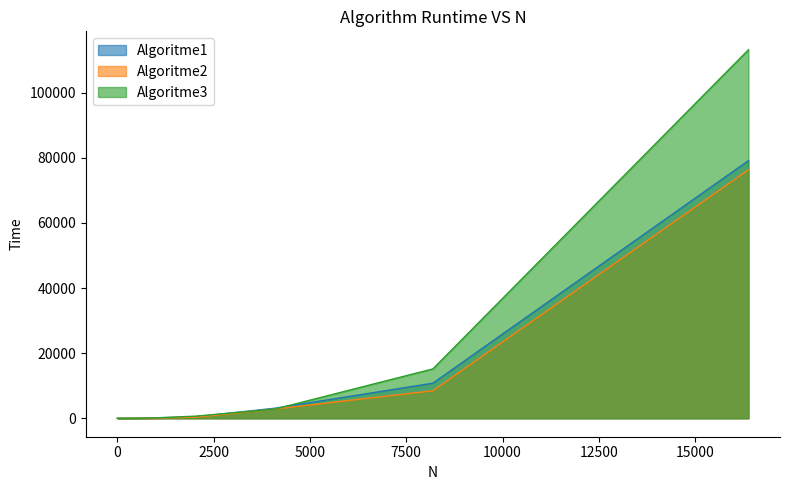

What is the difference between the maximum and minimum values in the Algoritme2 series?

76308.0